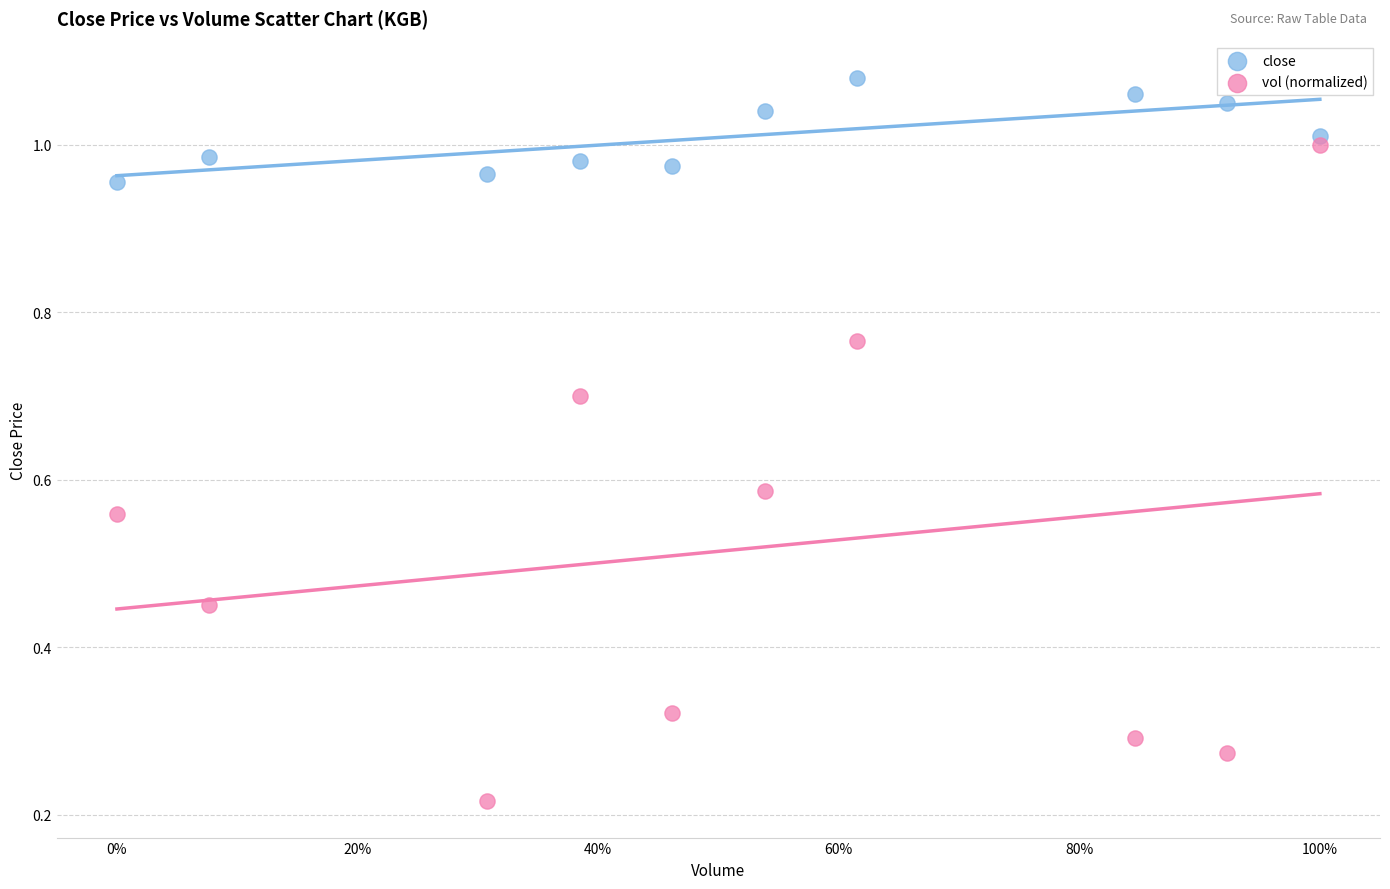

Which series contains the highest Y value?

close